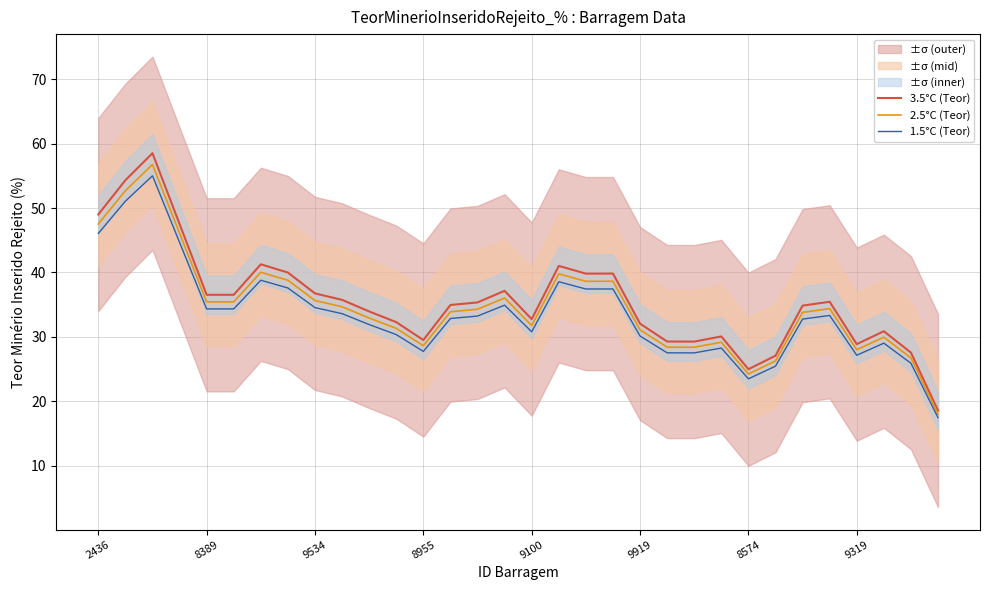

Is it true that 1.5°C (Teor) equals 30.1 at 9919?

True